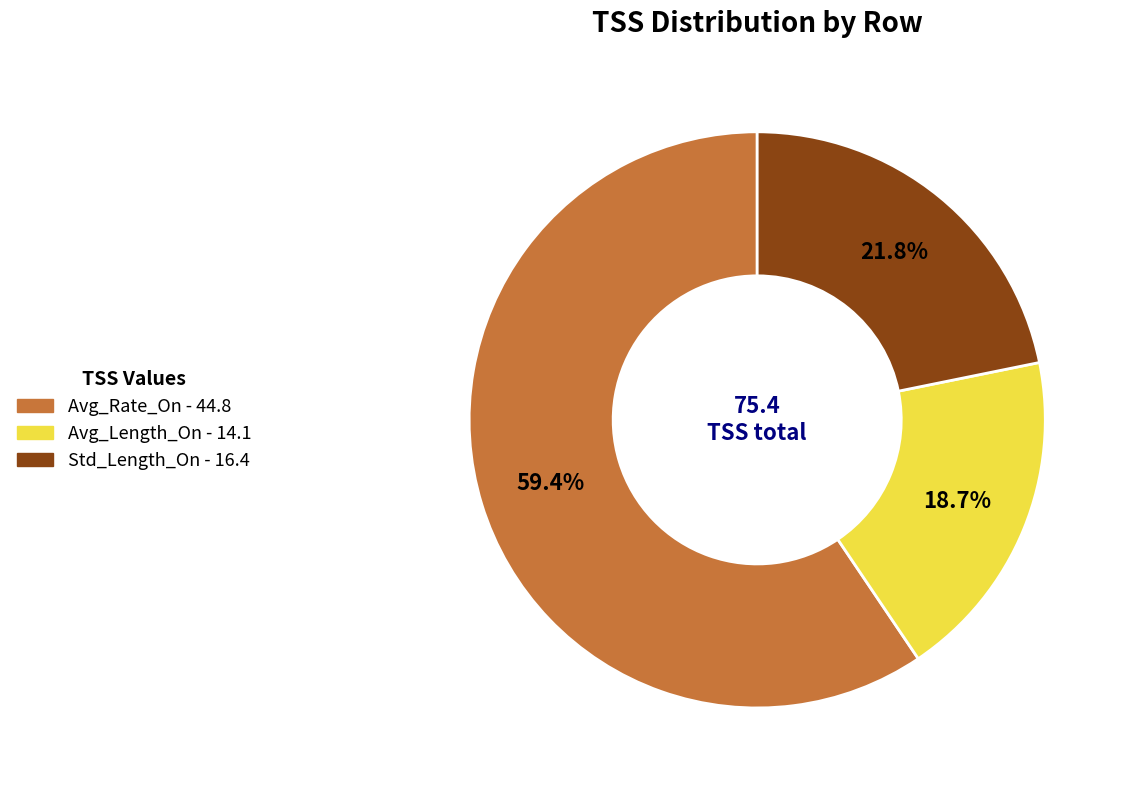

Which category has the smallest portion of the pie?

Avg_Length_On